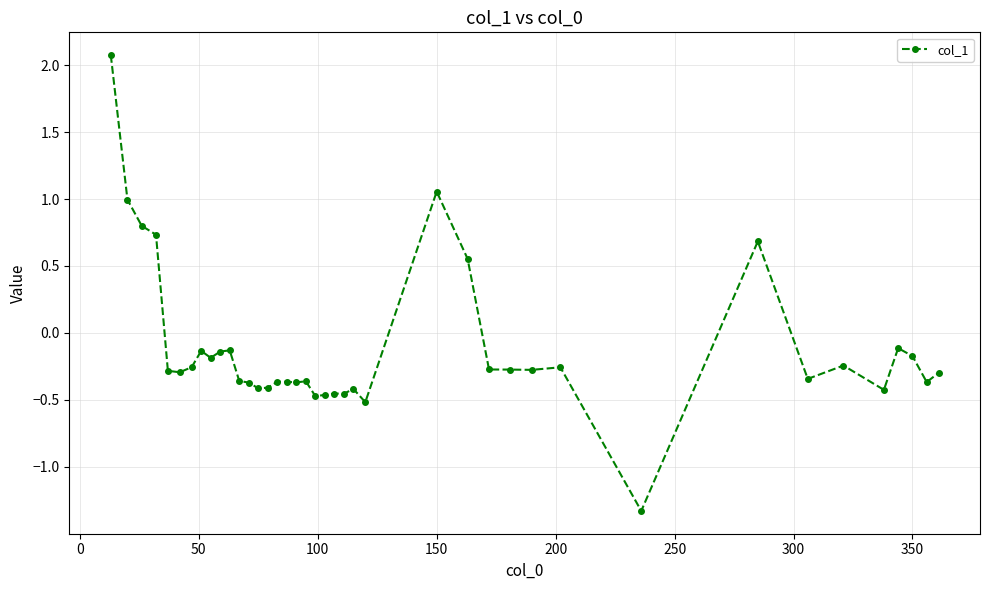

True or false: the data has more than 0 interior local peaks.

True